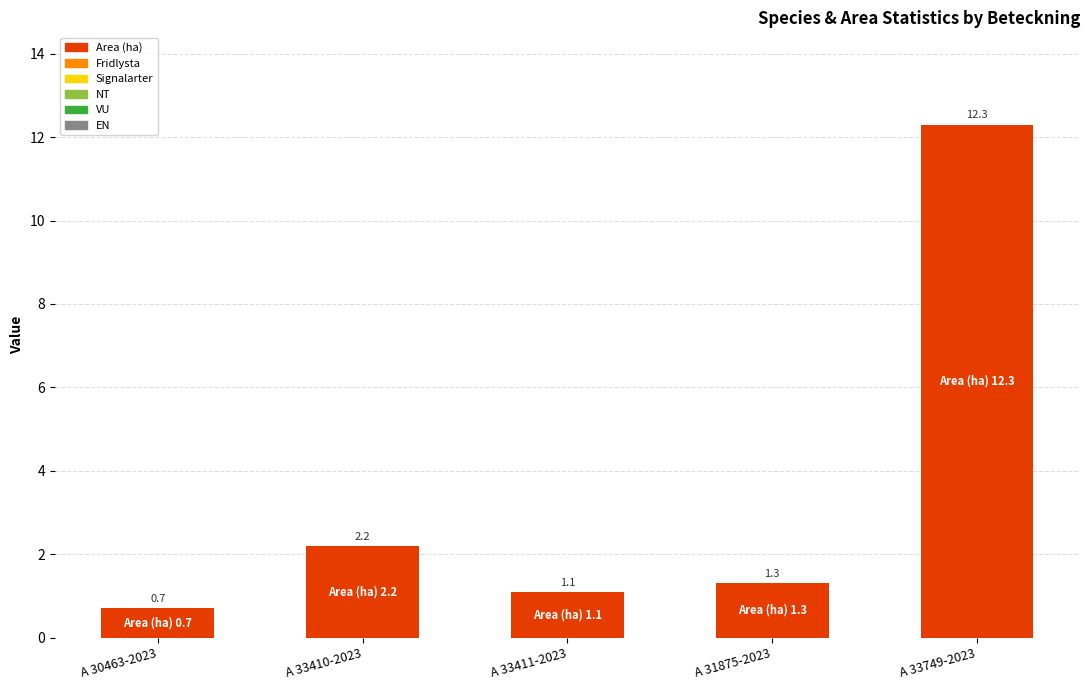

What is the label of the 4th bar from the right?

A 33410-2023